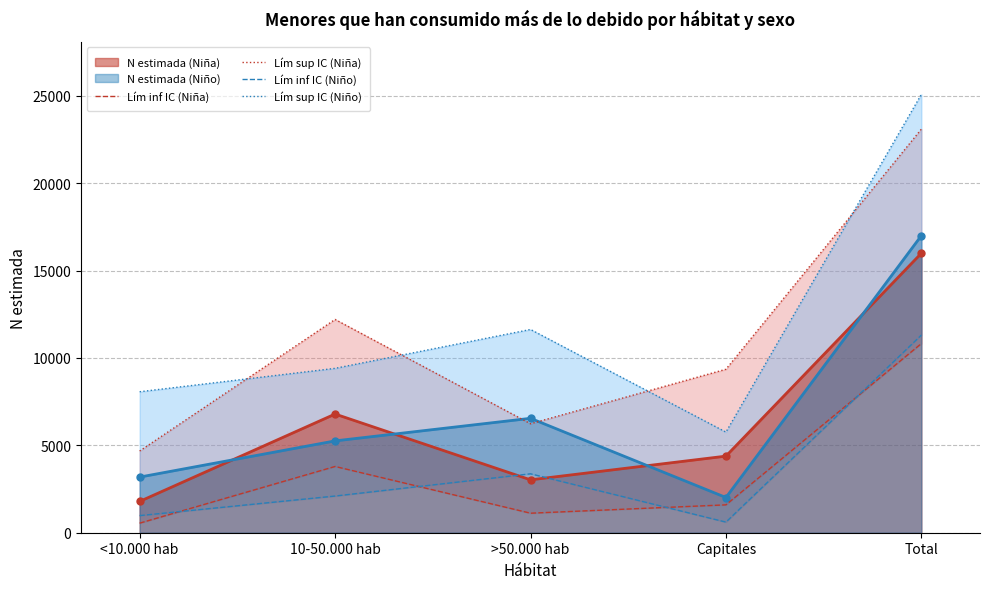

True or false: Lím inf IC (Niño) has a value of 3371 at >50.000 hab.

True